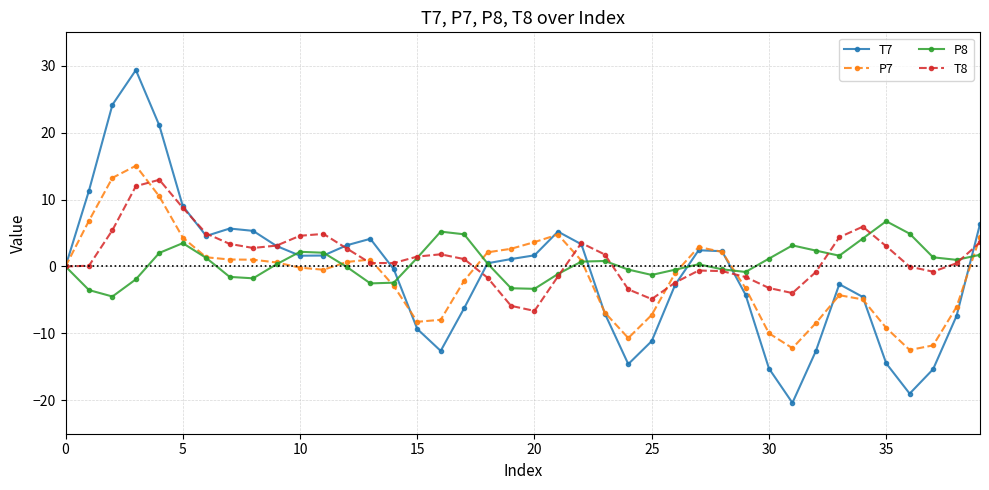

Which series has the largest range (max minus min)?

T7